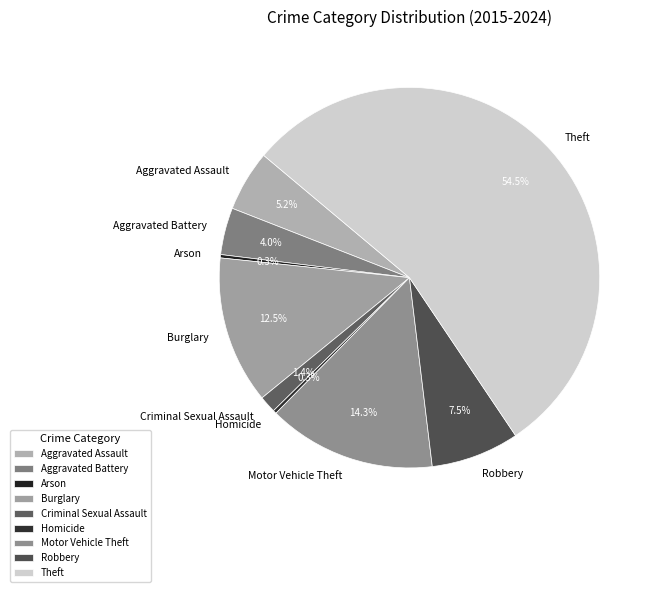

How many segments does this pie chart have?

9